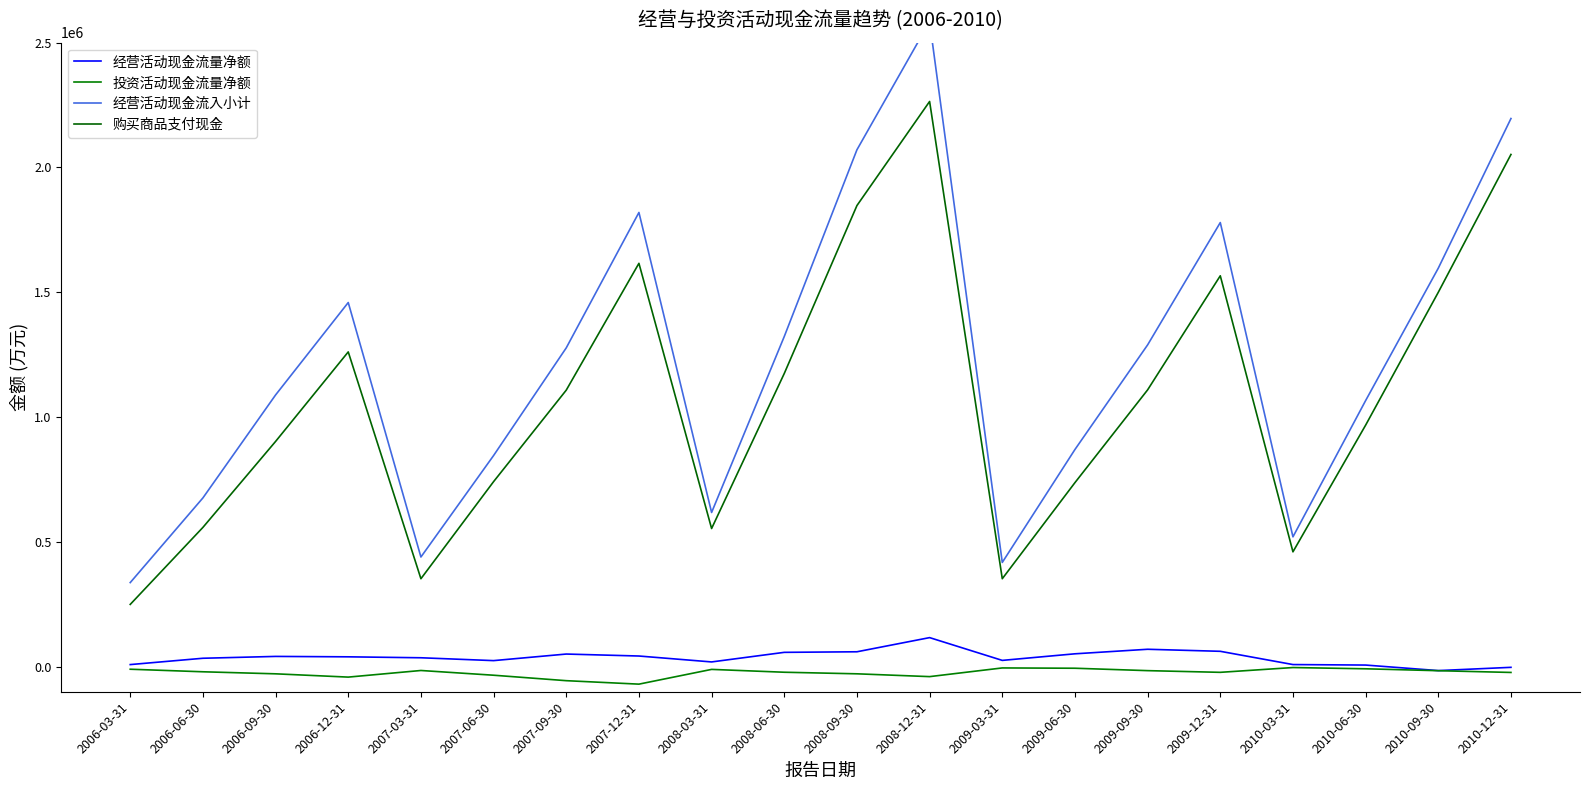

Where is 经营活动现金流入小计 nearest to the value 1460602?

2006-12-31